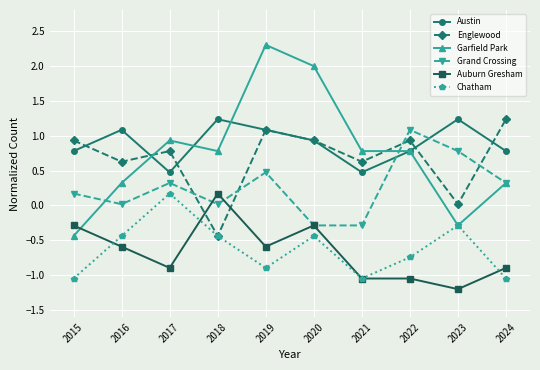

Does the chart have visible grid lines?

Yes